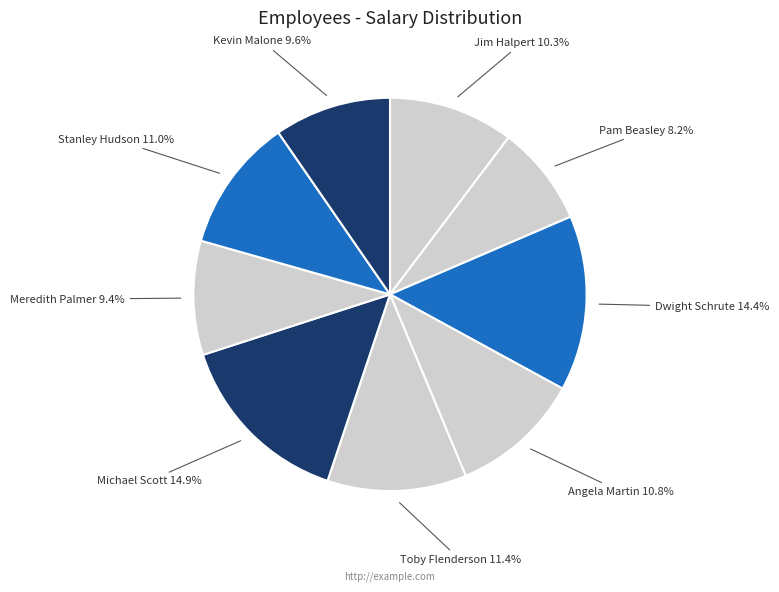

Which slice is the smallest?

Pam Beasley